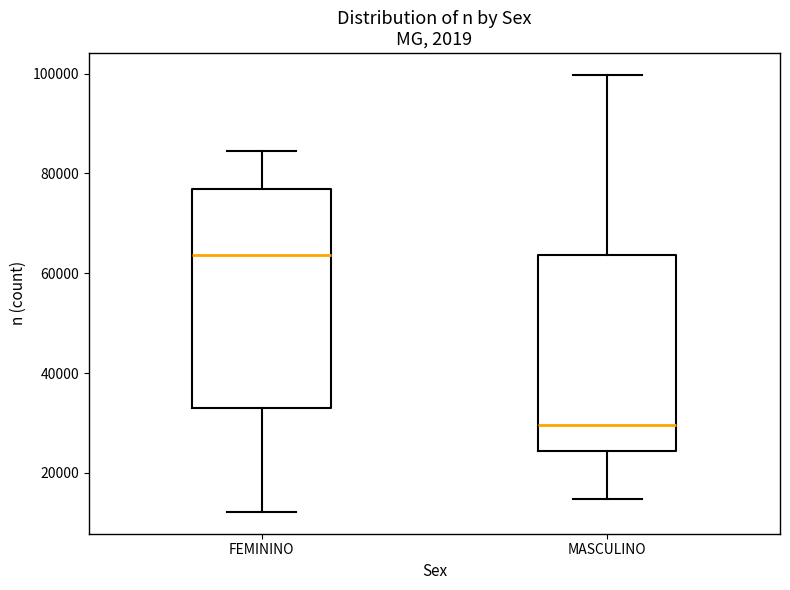

Where does the upper whisker of the box for MASCULINO end on the y-axis? The values are not printed on the chart, so give them approximately, as read against the axis.

100000